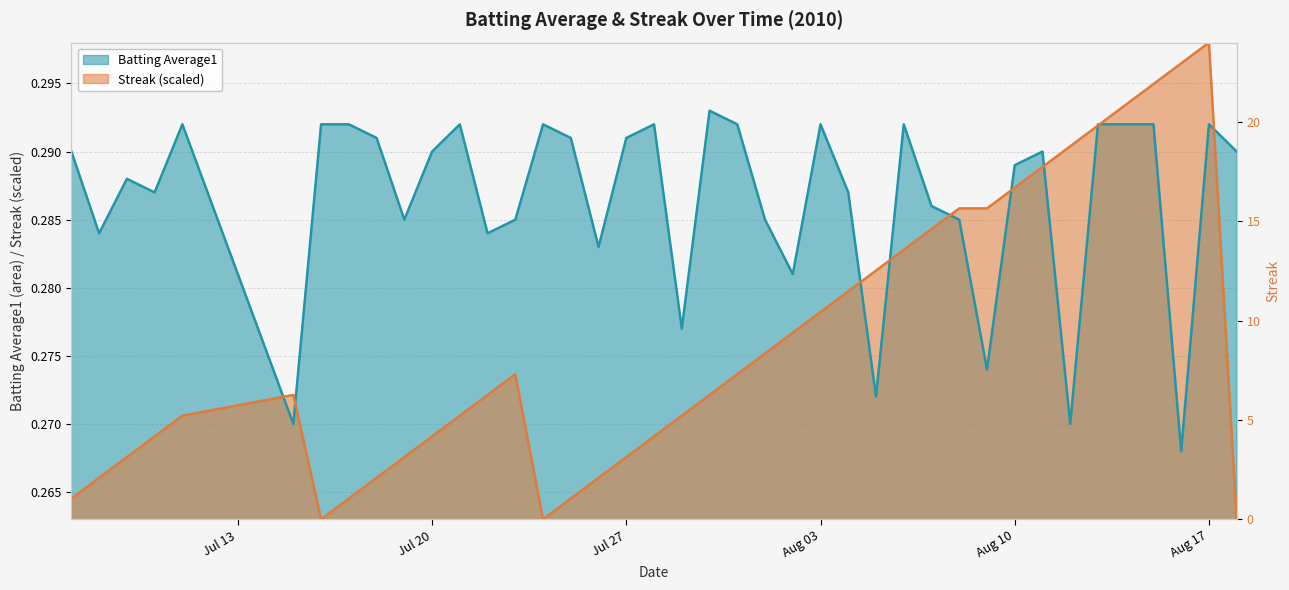

Is it true that Streak equals 0.1 at 2010-07-25?

False